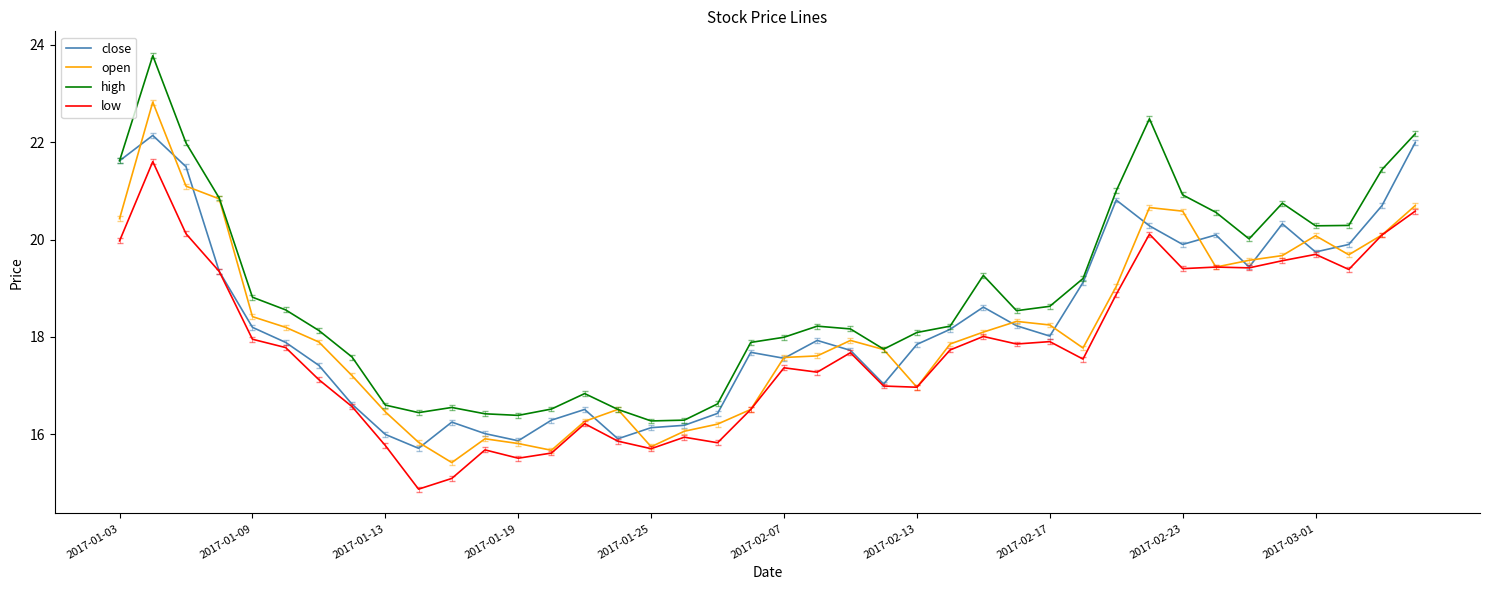

List the series in order of their peak value, lowest first.

low, close, open, high